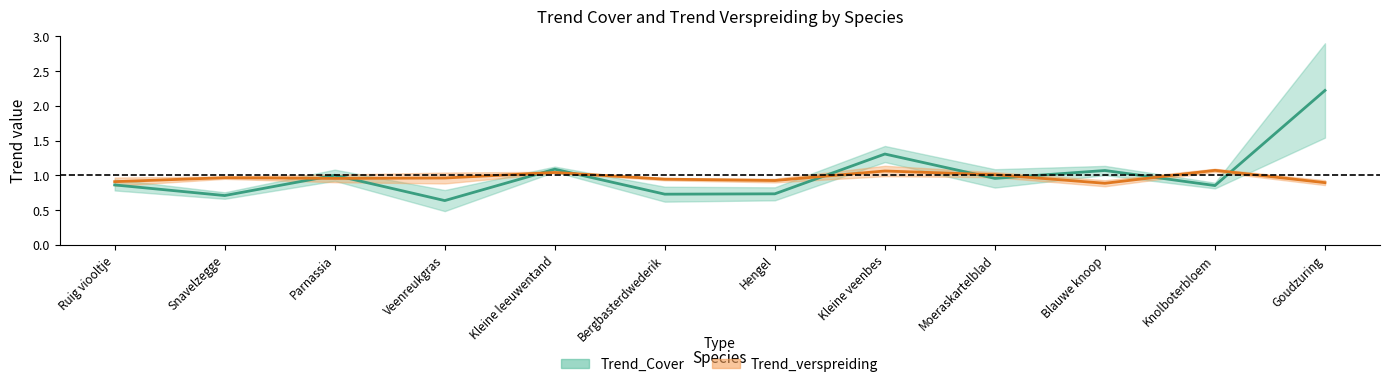

The Trend_verspreiding series shows 1.0 at Veenreukgras. True or false?

True